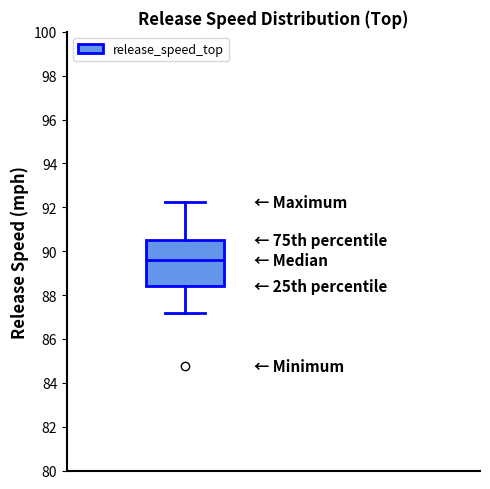

Read this box plot against the y-axis: the position of the median line, the range covered by the box, and the ends of both whiskers. The values are not printed on the chart, so give them approximately, as read against the axis.

median 89.6, box 88.4 to 90.6, whiskers 87.2 to 92.2